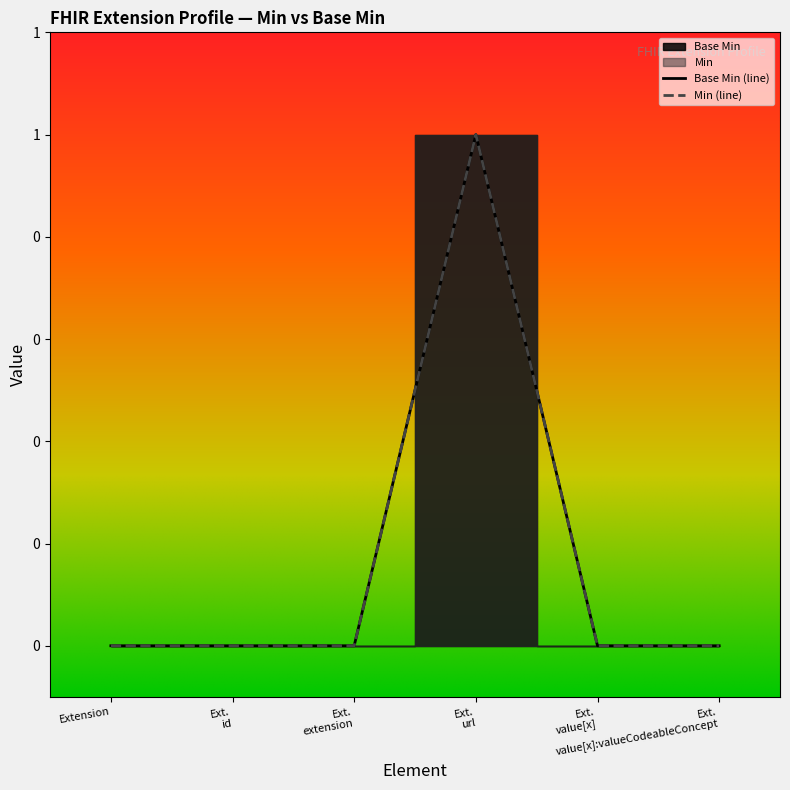

Where is the first local maximum?

Ext. url